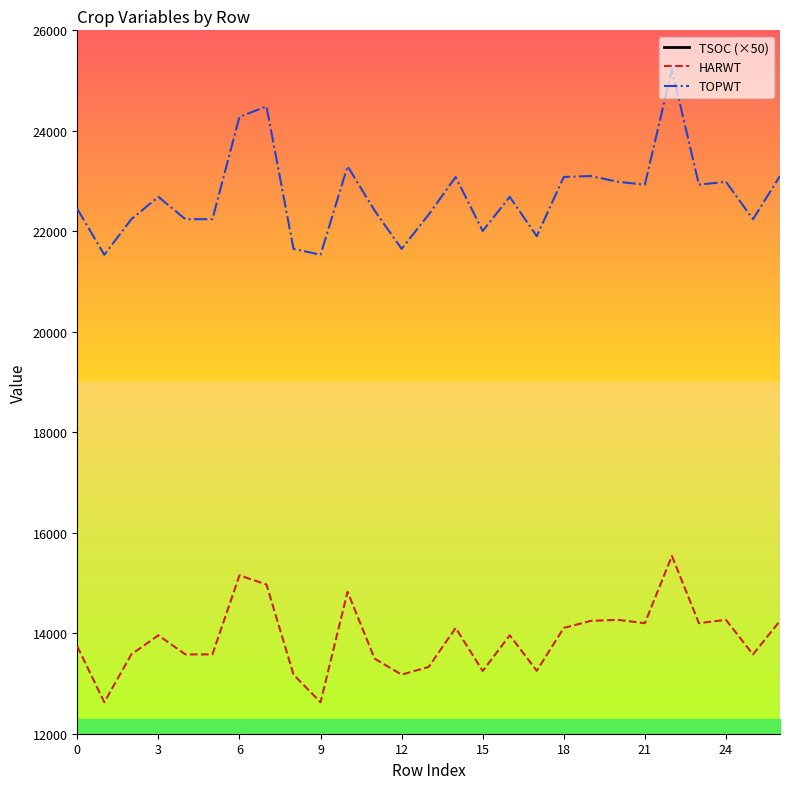

What is the value of the TOPWT point at the 3rd from the left?

22241